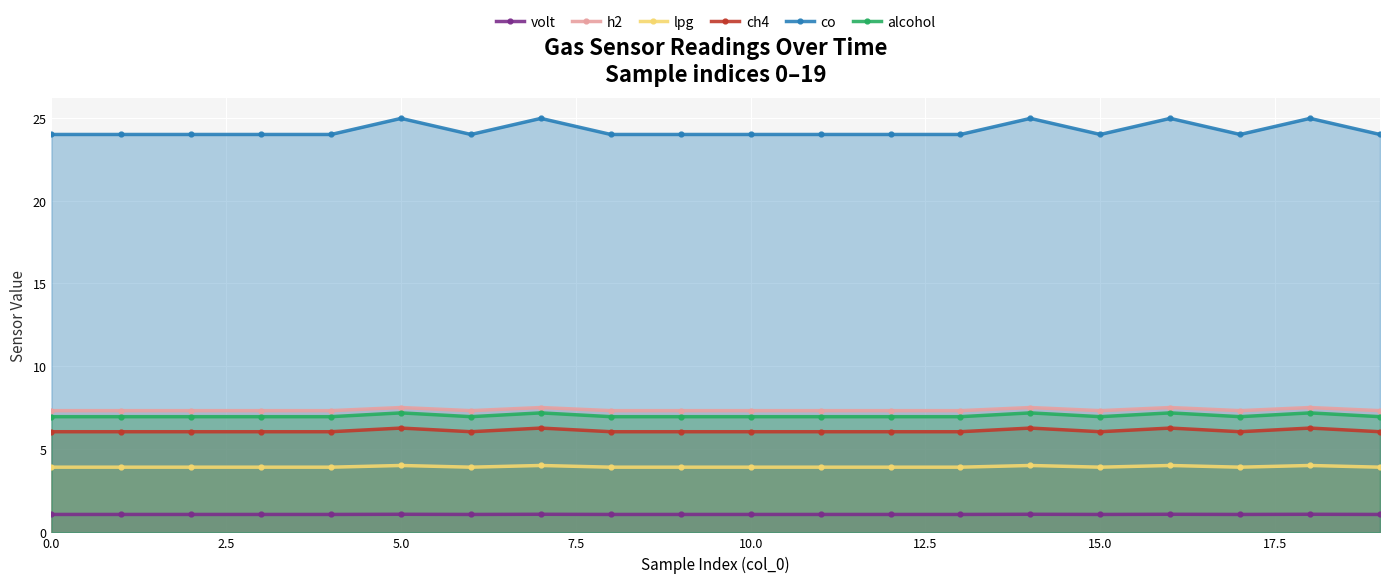

What is the average value of the alcohol series?

7.0